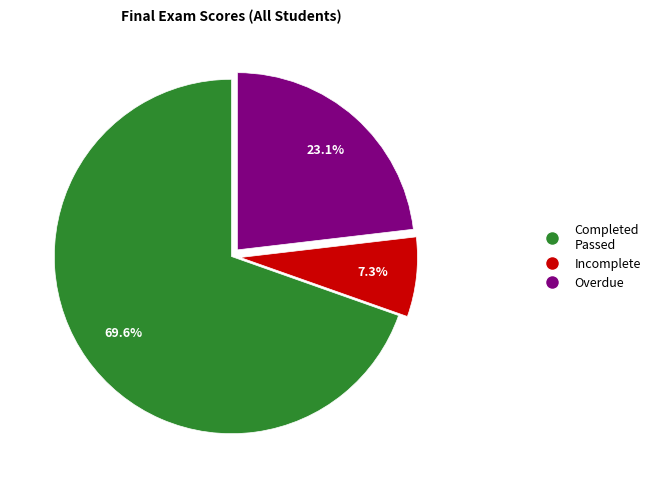

Does any single category account for the majority?

Yes